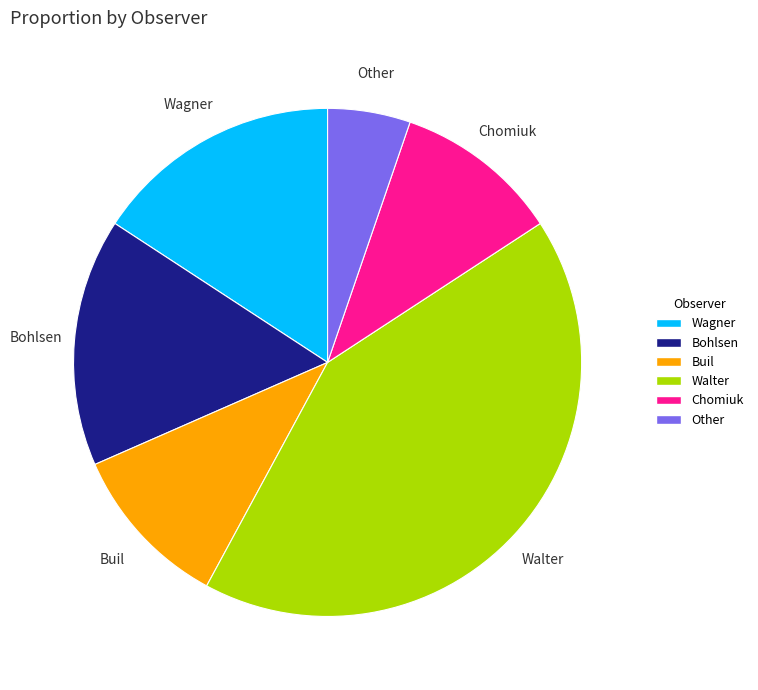

Combined, do Chomiuk and Bohlsen account for over 50%?

No